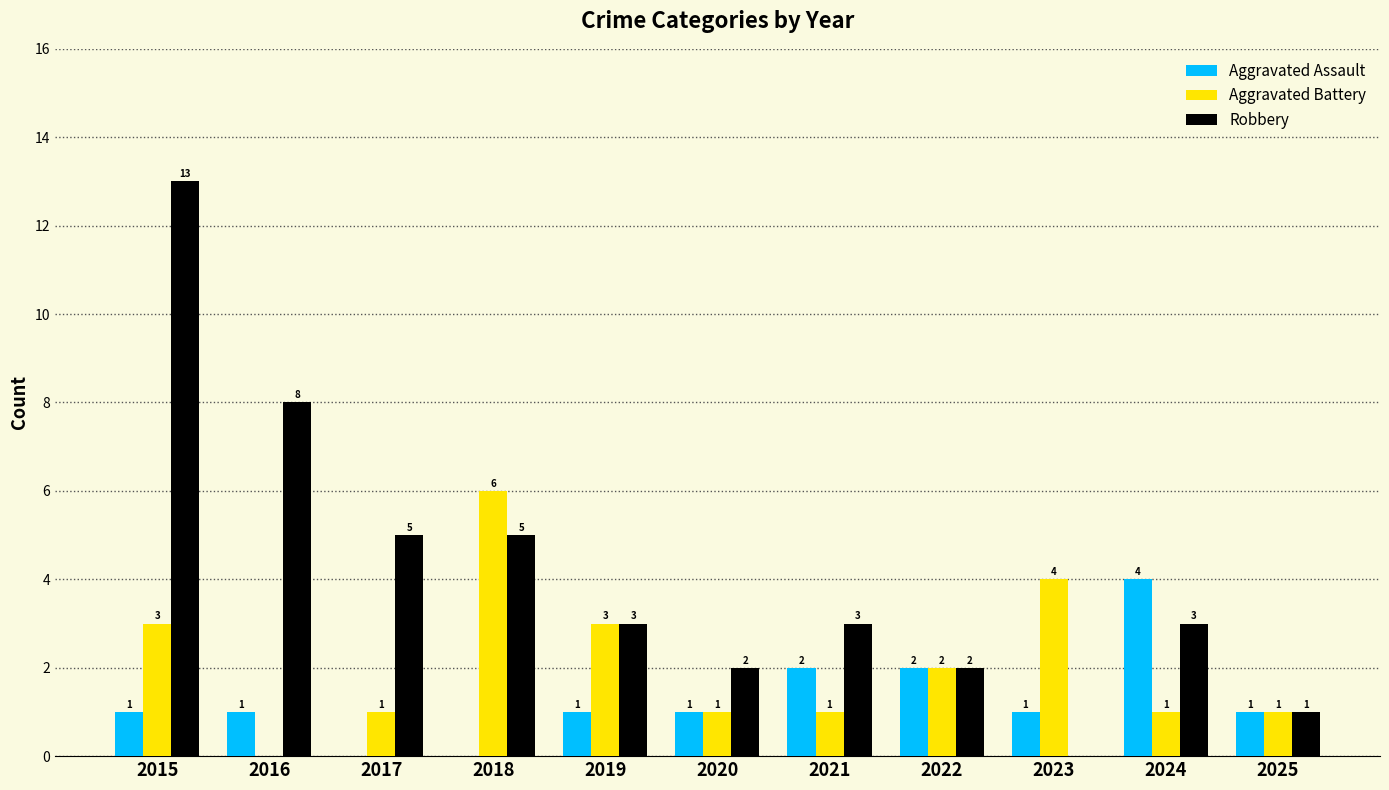

Are the bars grouped side by side (vs. stacked)?

Yes